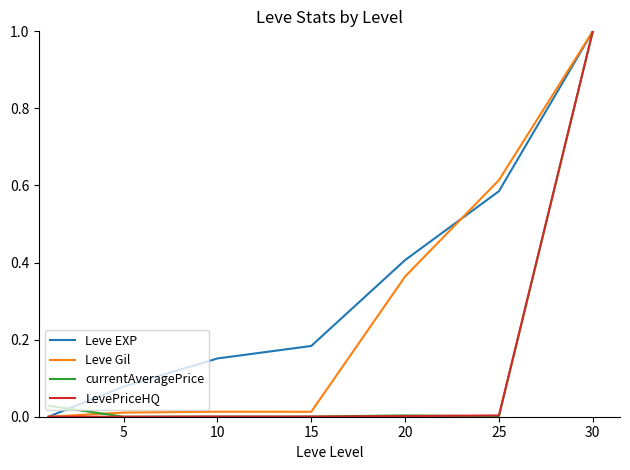

What are all the series names shown in the legend?

Leve EXP, Leve Gil, currentAveragePrice, LevePriceHQ